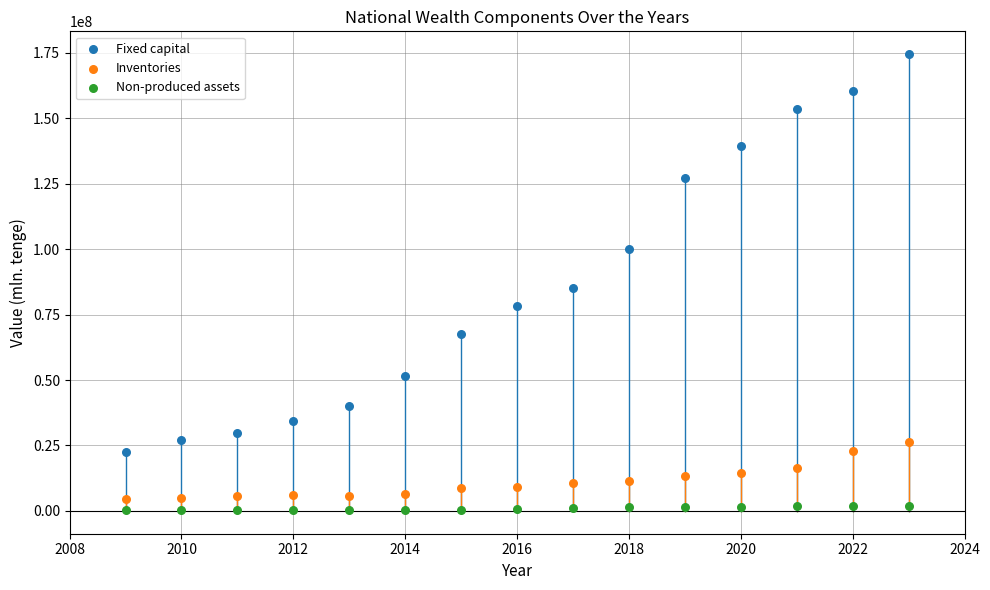

Across all series, what Y value is closest to 87337512?

85340025.6